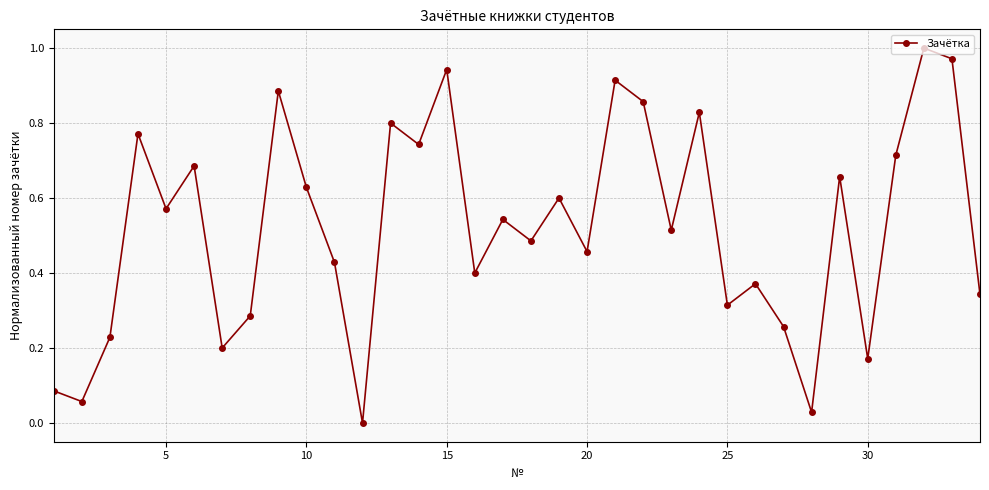

What is the sum of all values?

17.7